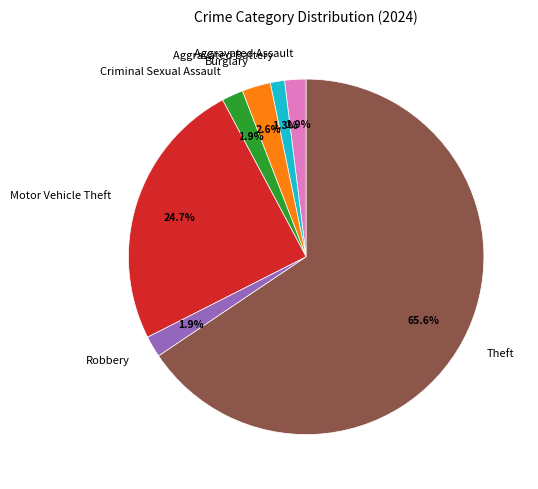

Which category has the smallest portion of the pie?

Aggravated Battery